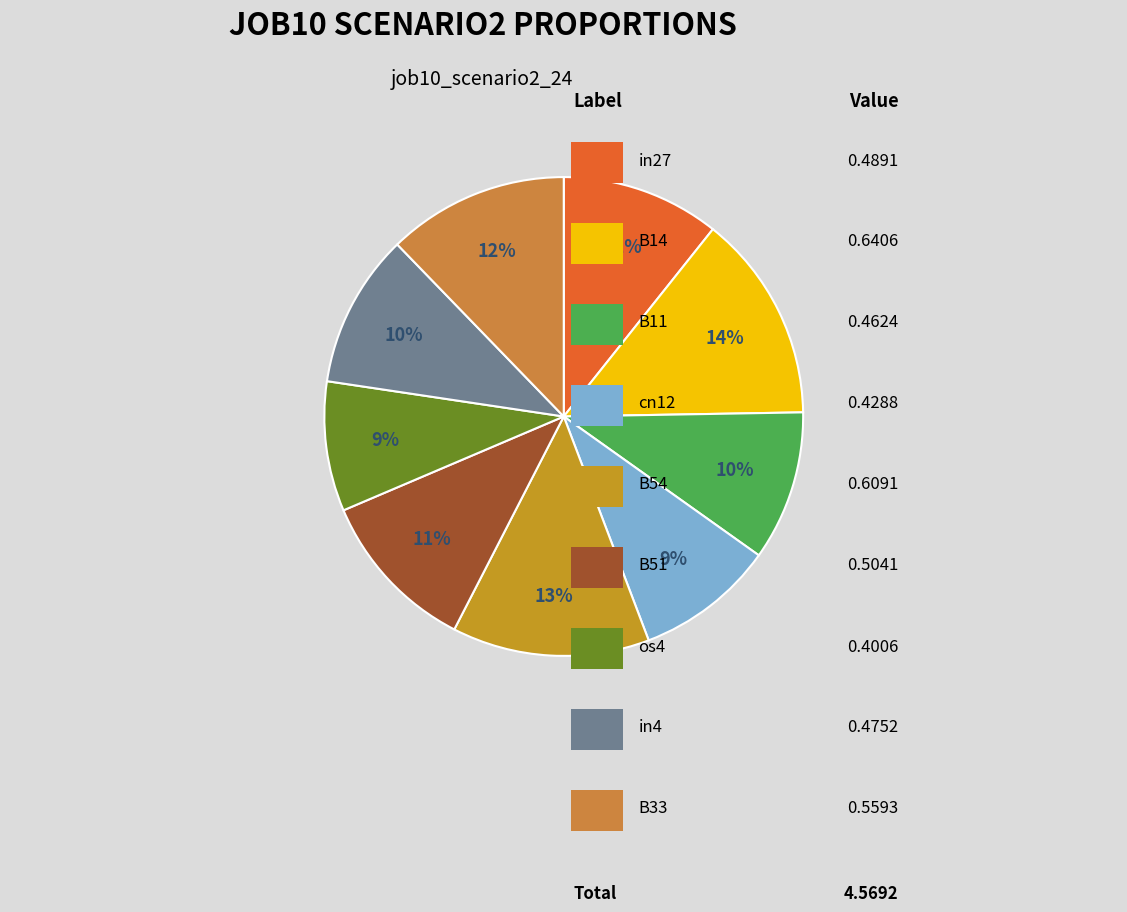

How many slices are in this pie chart?

9